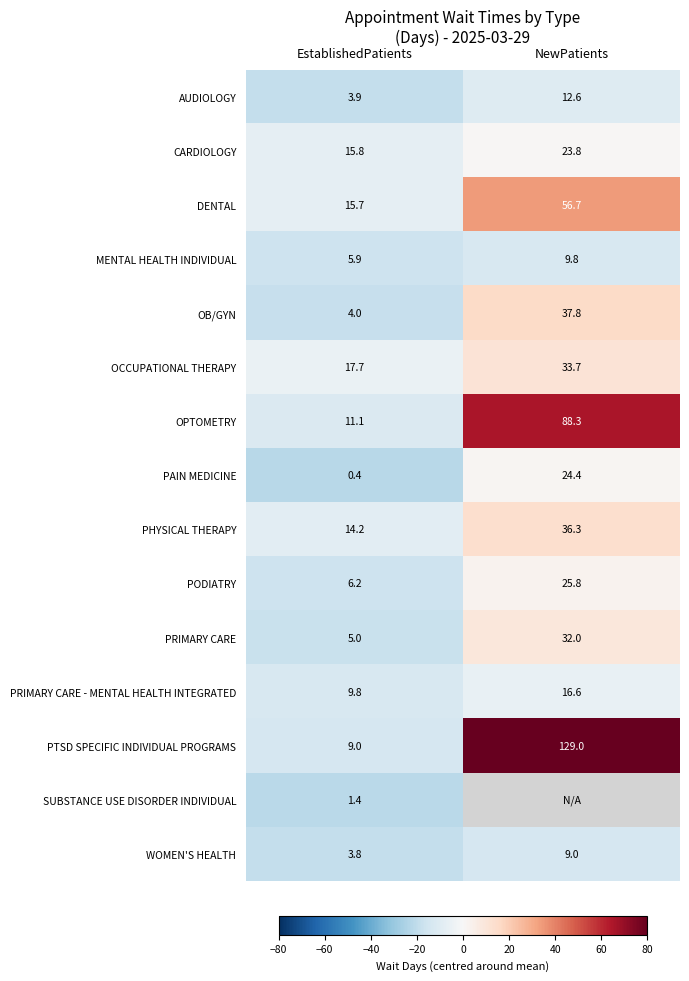

Count the number of categories in the chart.

2